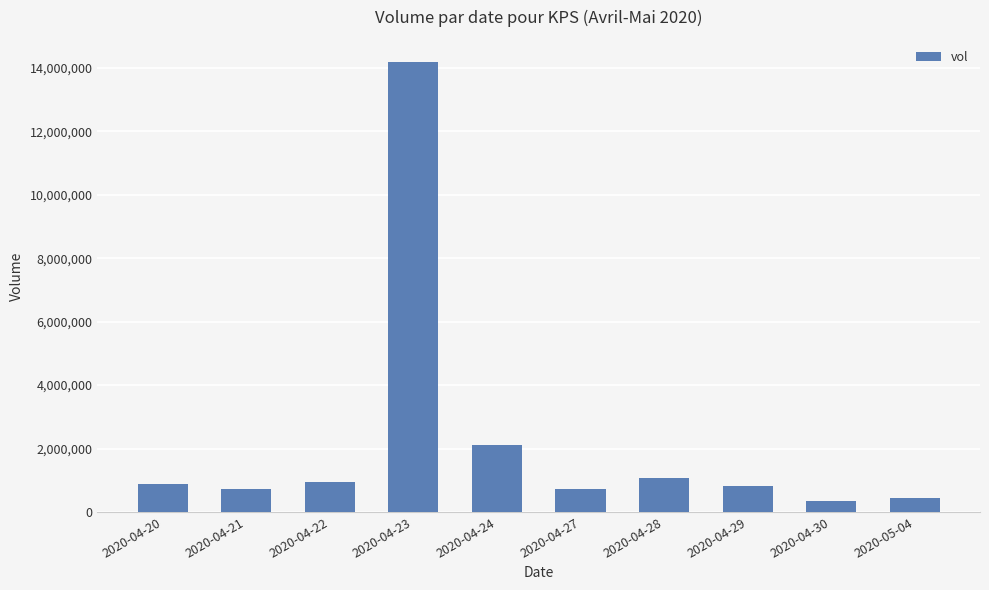

What is the difference between the maximum and minimum values?

13837900